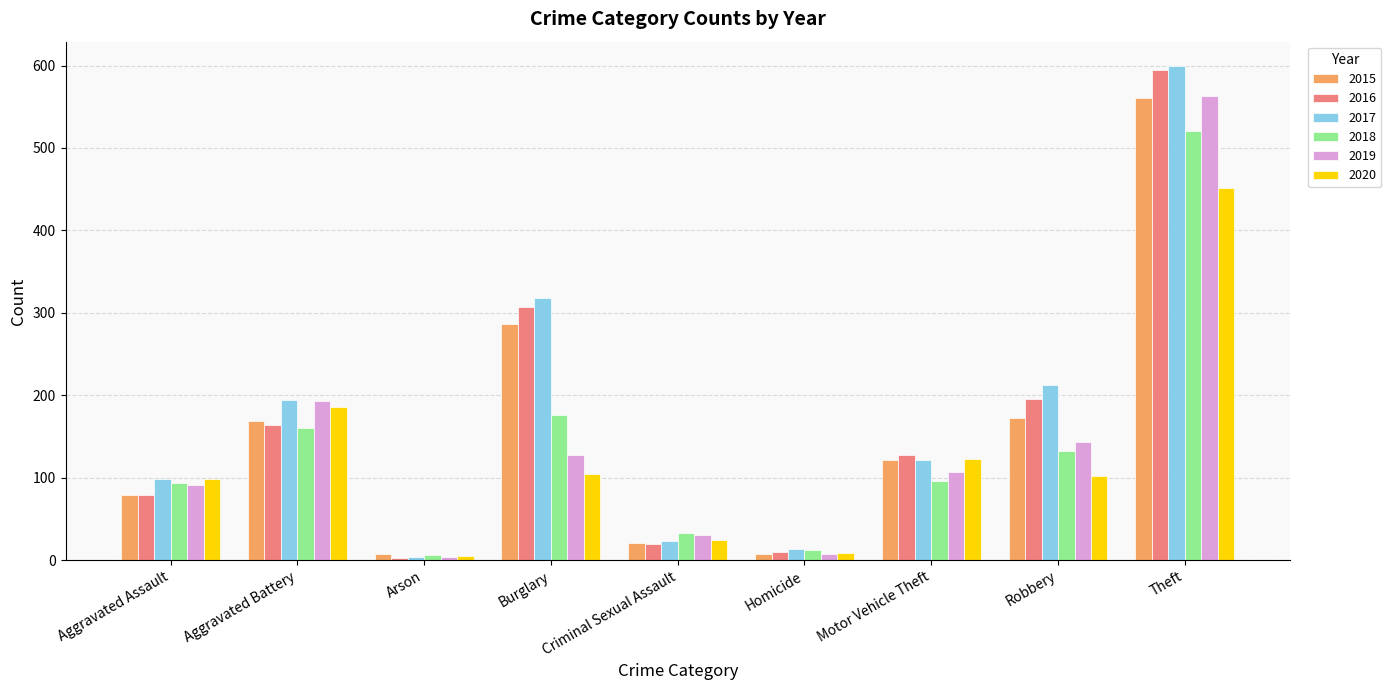

Which series has the largest range (max minus min)?

2017